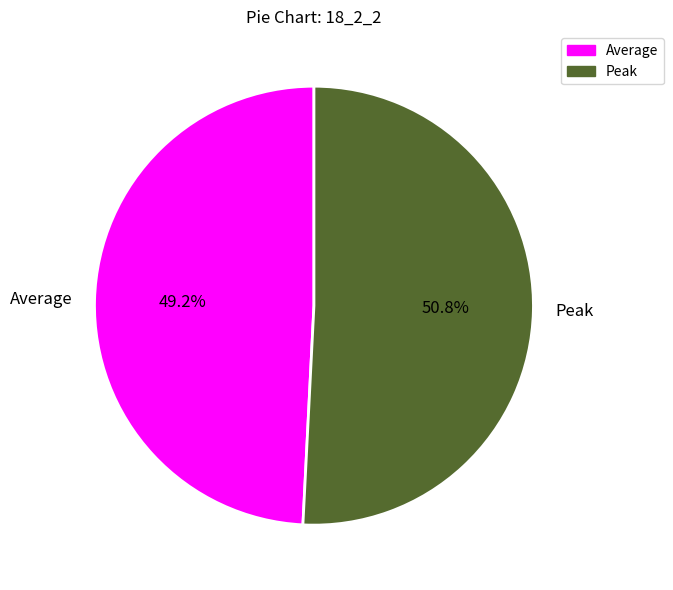

To the nearest percent, what is the difference between the Peak and Average slice percentages?

2%